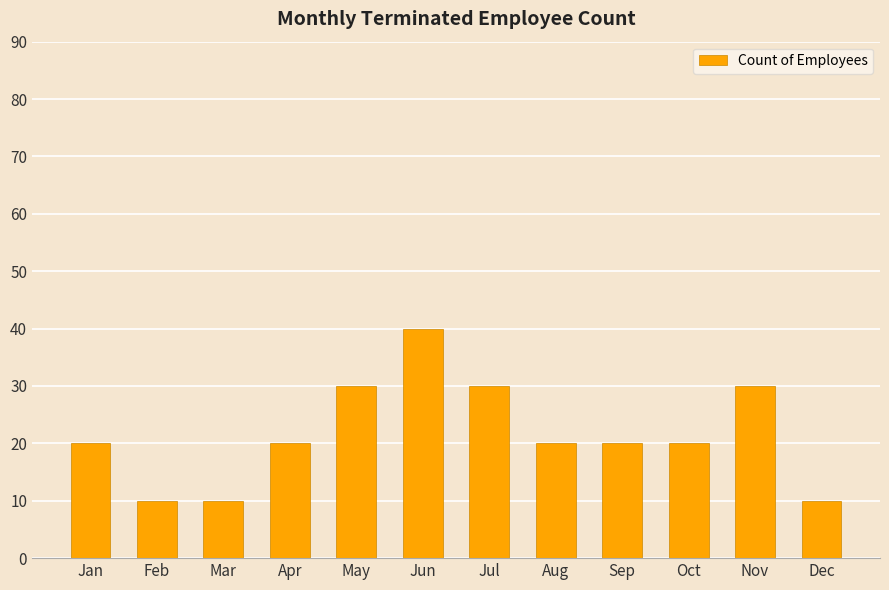

What is the minimum value shown in the chart?

10